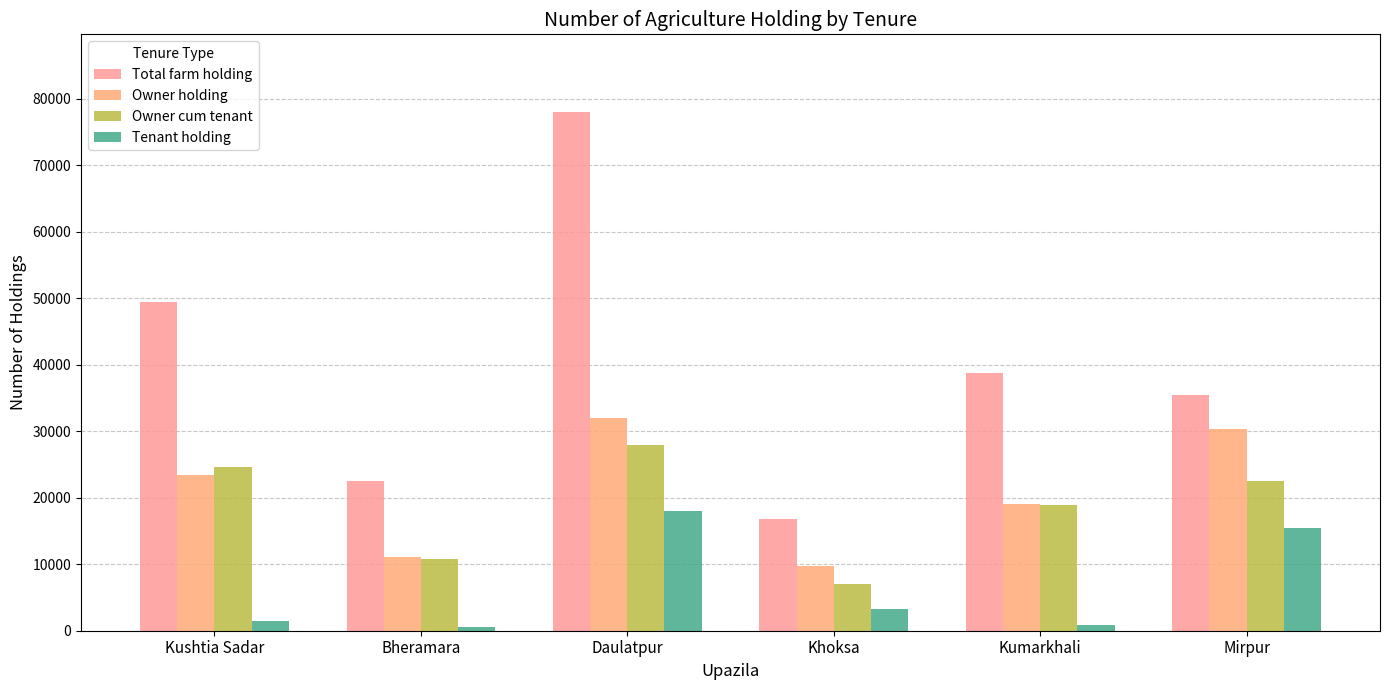

What is the label of the 6th bar from the left?

Mirpur